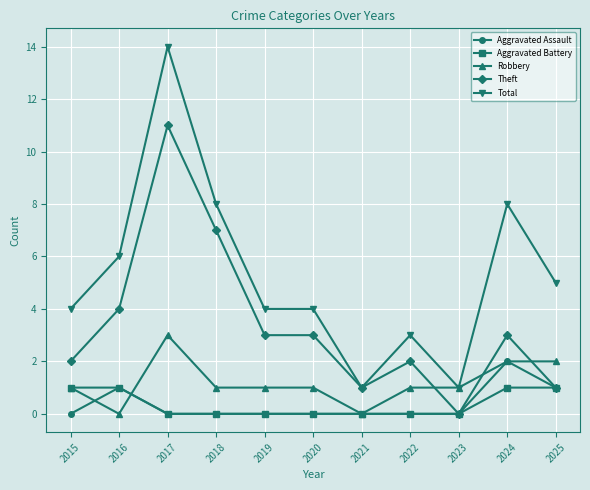

Between which two adjacent categories do Robbery and Theft first intersect?

2022 and 2023